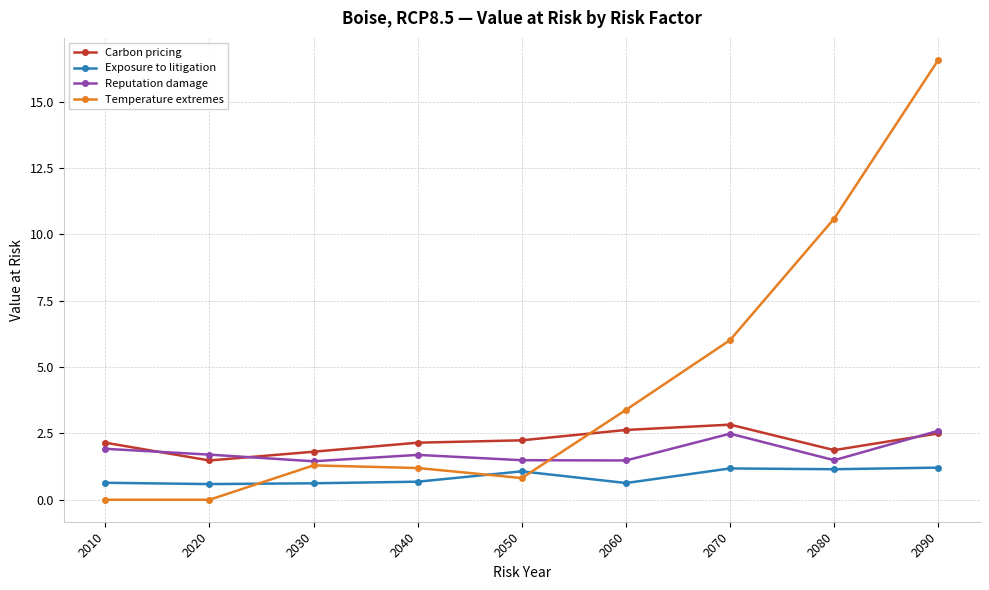

At which label does Carbon pricing first exceed 2?

2010